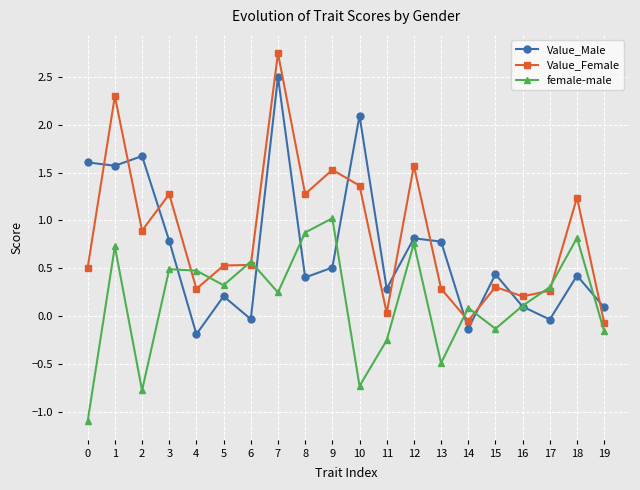

What is the average value of the Value_Female series?

0.9